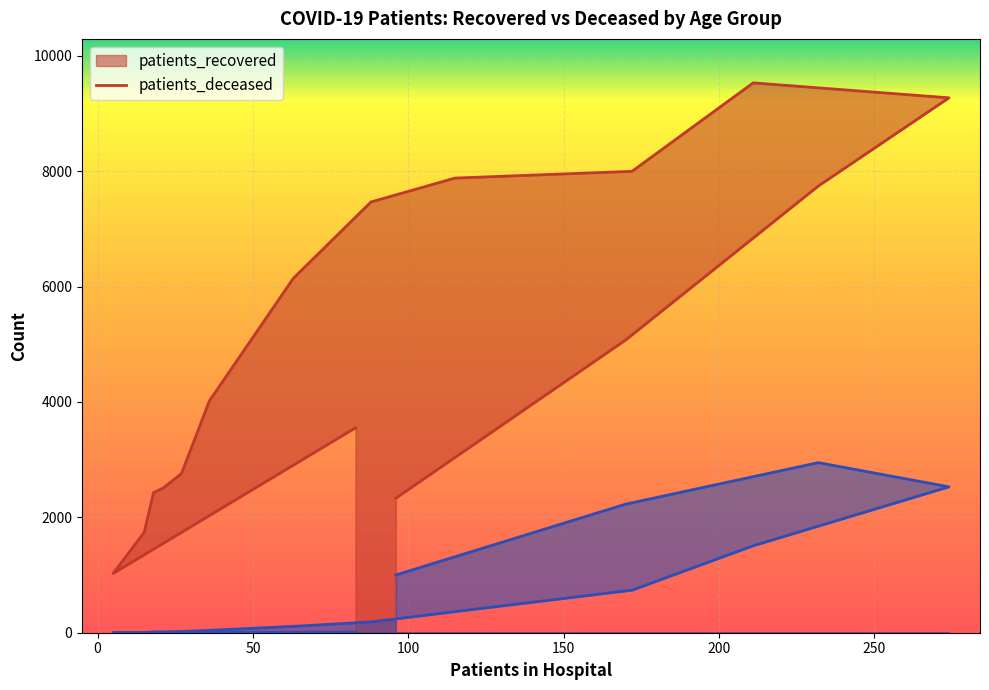

True or false: patients_deceased and patients_recovered cross at least once.

False